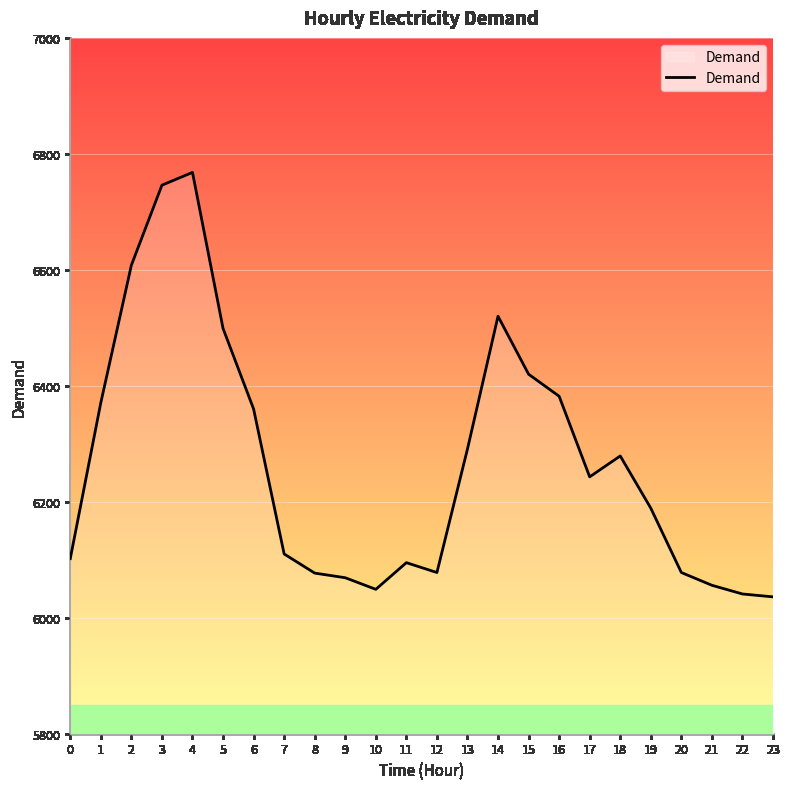

Where is the first local maximum?

4